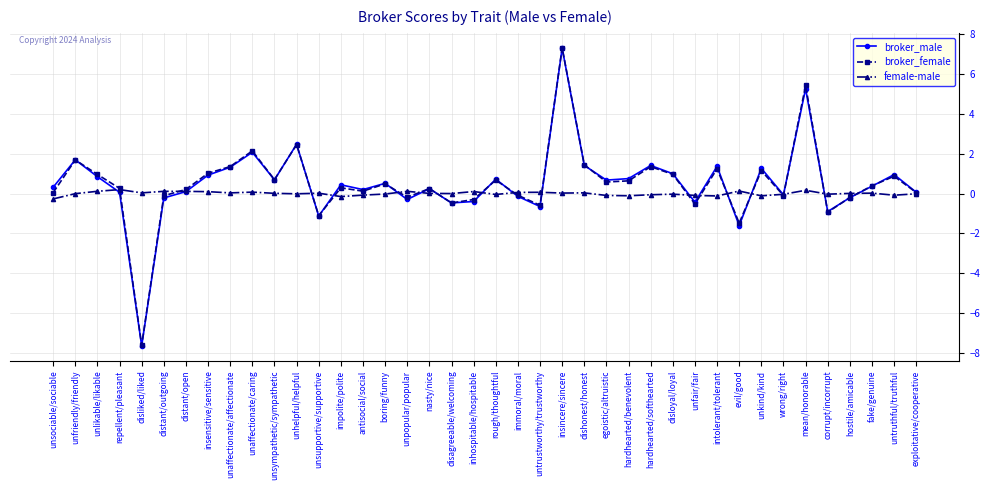

Where is the first local maximum for broker_male?

unfriendly/friendly